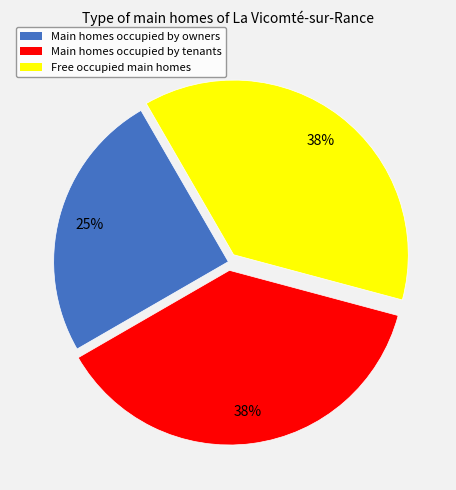

Does any single category account for the majority?

No